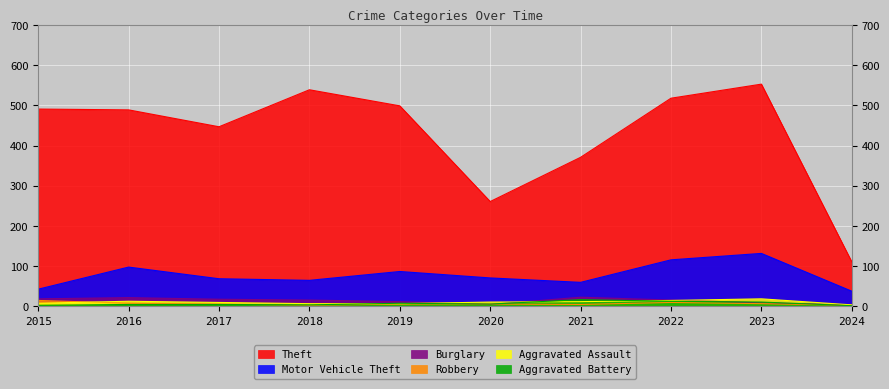

At which label does Robbery reach its minimum?

2018